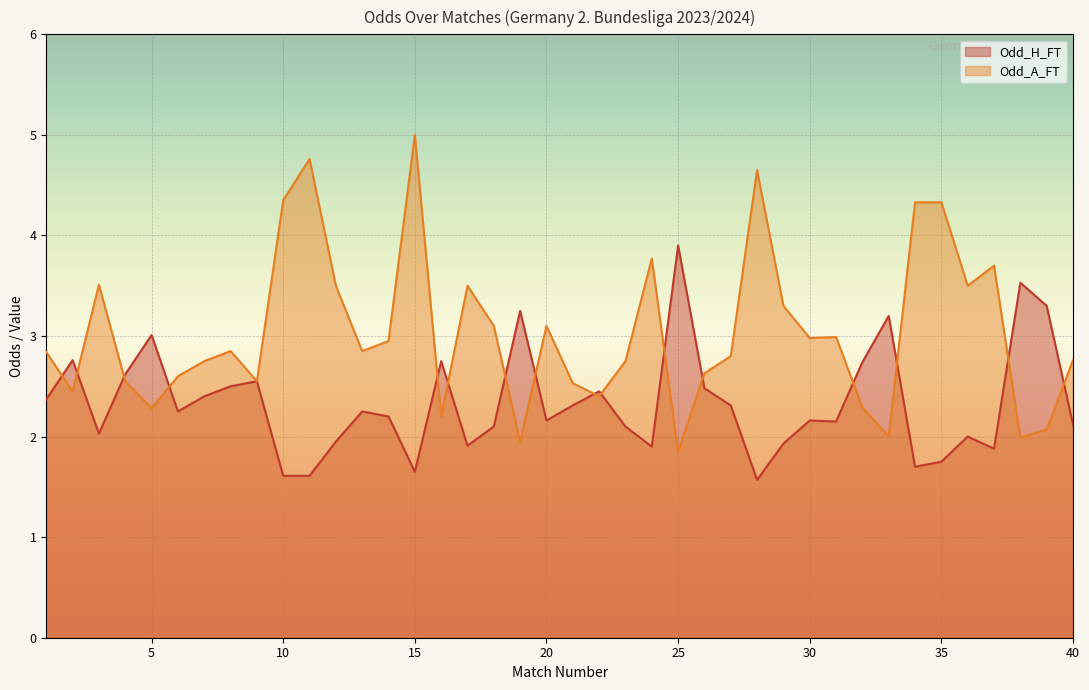

In Odd_A_FT, how many points are higher than both neighbors (excluding endpoints)?

10